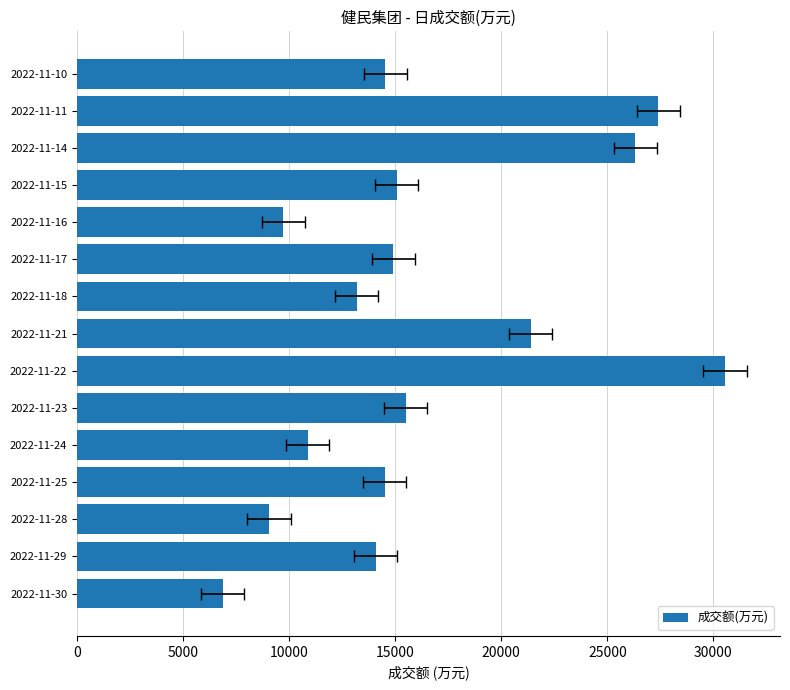

What is the greatest value displayed?

30544